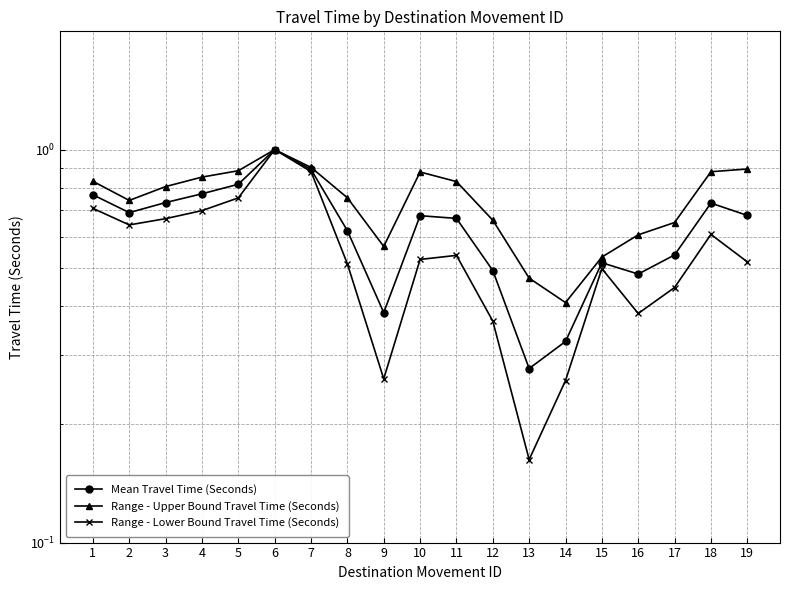

What is the difference between the maximum and minimum values in the Mean Travel Time (Seconds) series?

0.7